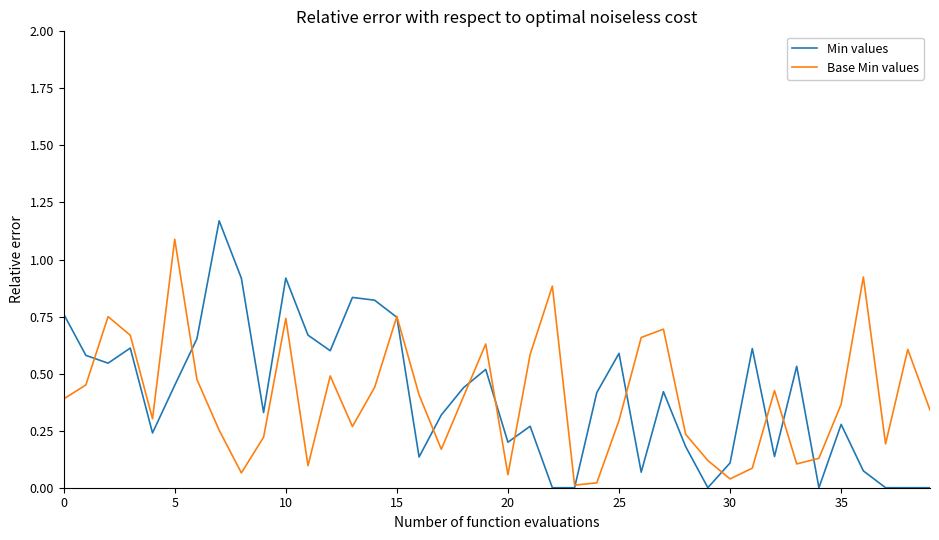

How many lines are shown in the chart?

2